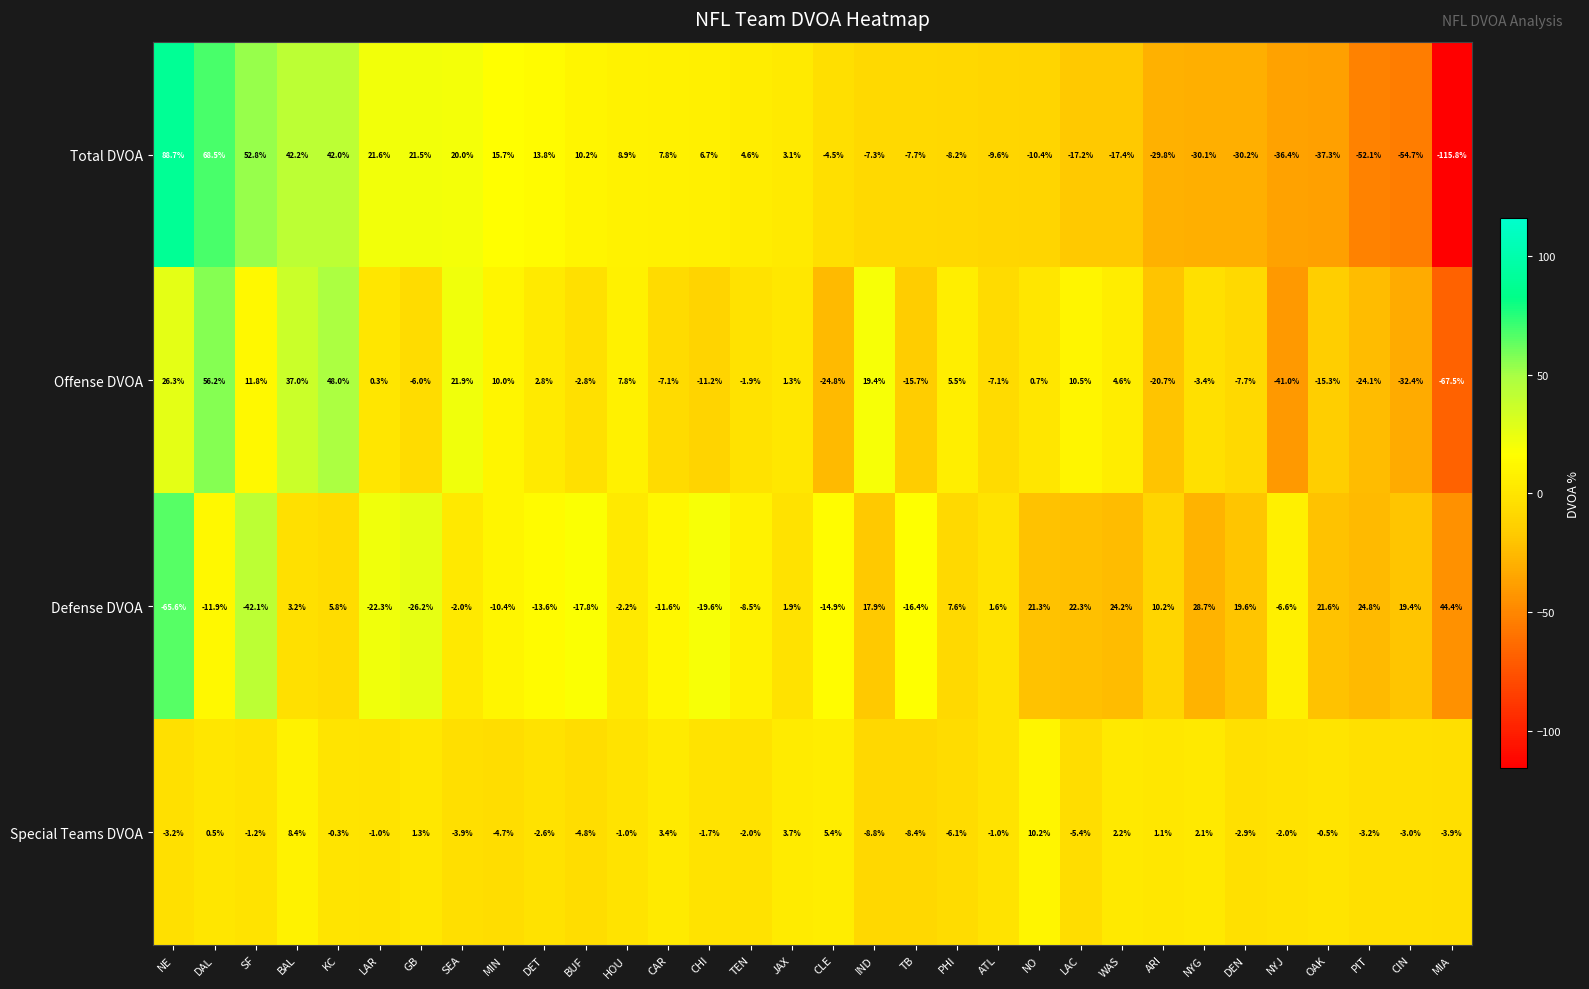

What is the difference between the maximum and minimum values in the Offense DVOA series?

123.7